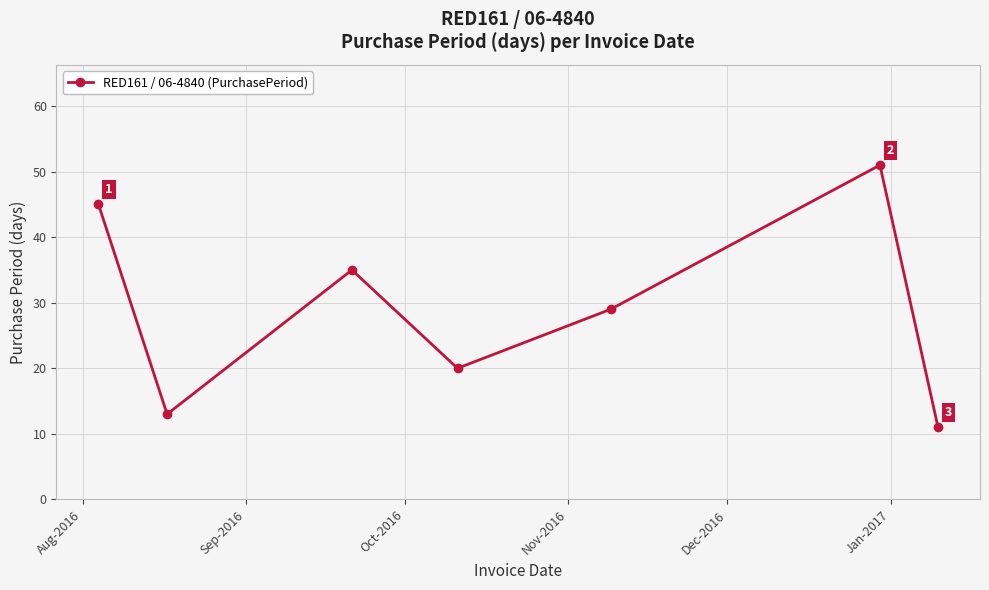

What is the smallest value displayed?

11